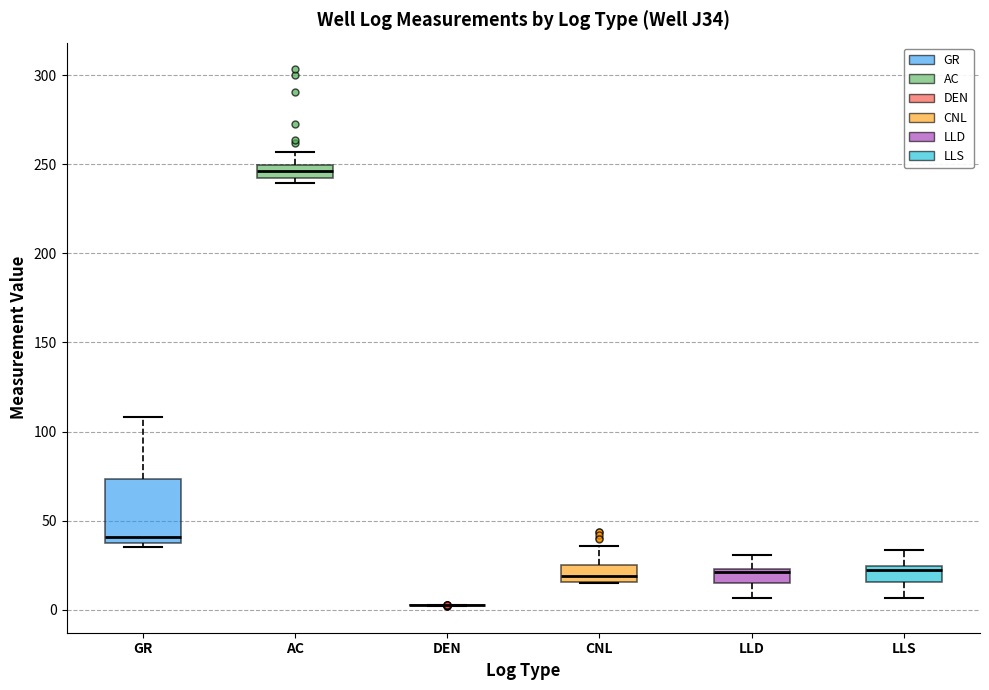

Which box is the tallest, from its lower edge to its upper edge?

GR